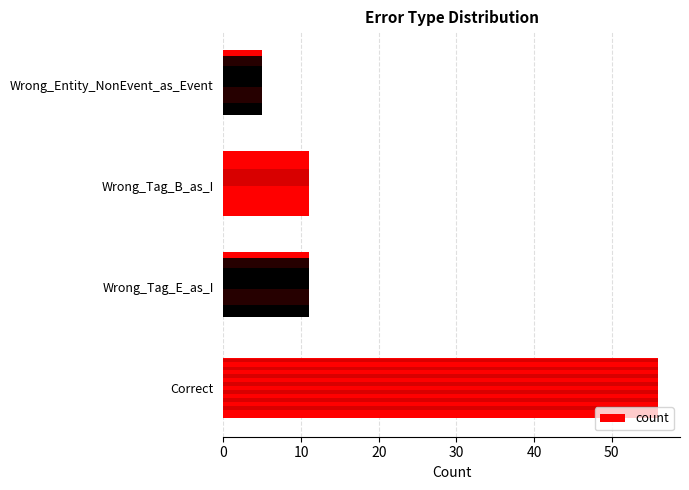

What is the maximum value shown in the chart?

56